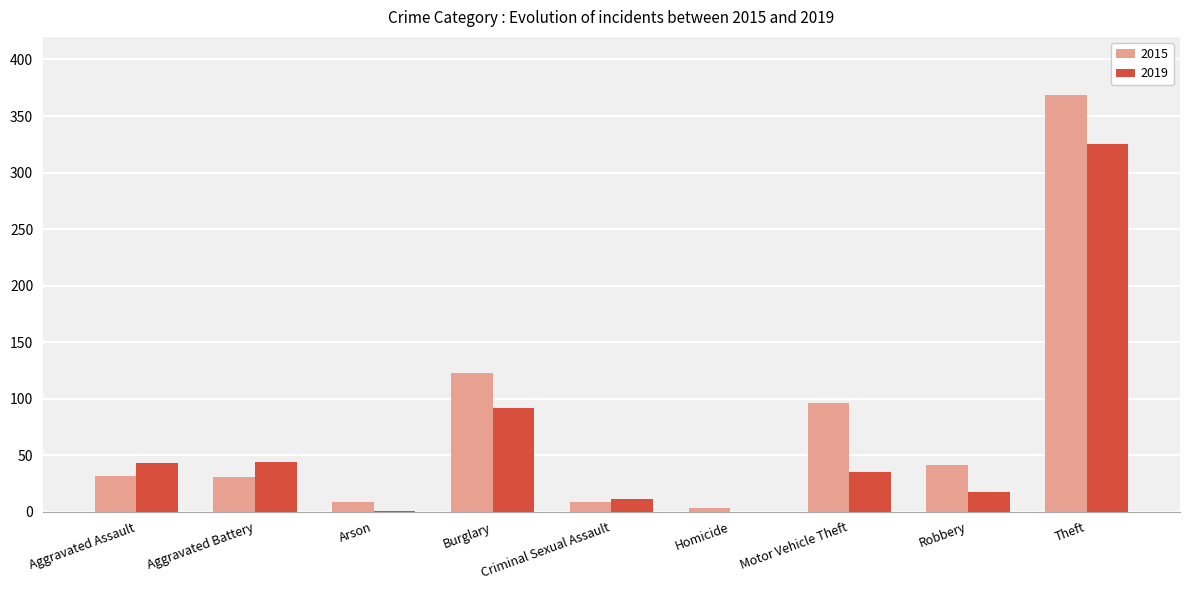

The value of 2019 at Motor Vehicle Theft is 35. True or false?

True